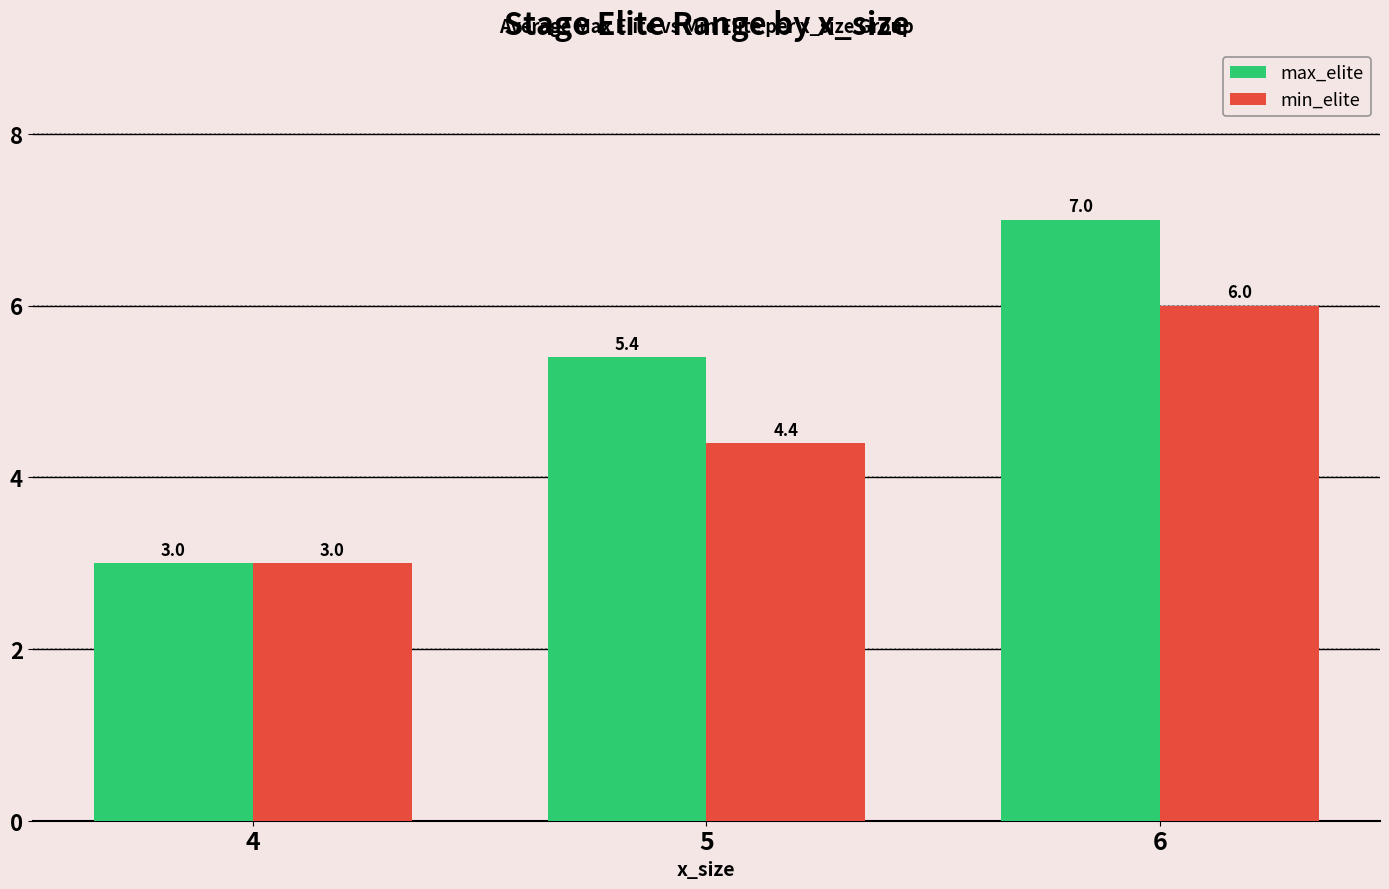

Is it true that min_elite equals 4.4 at 5?

True